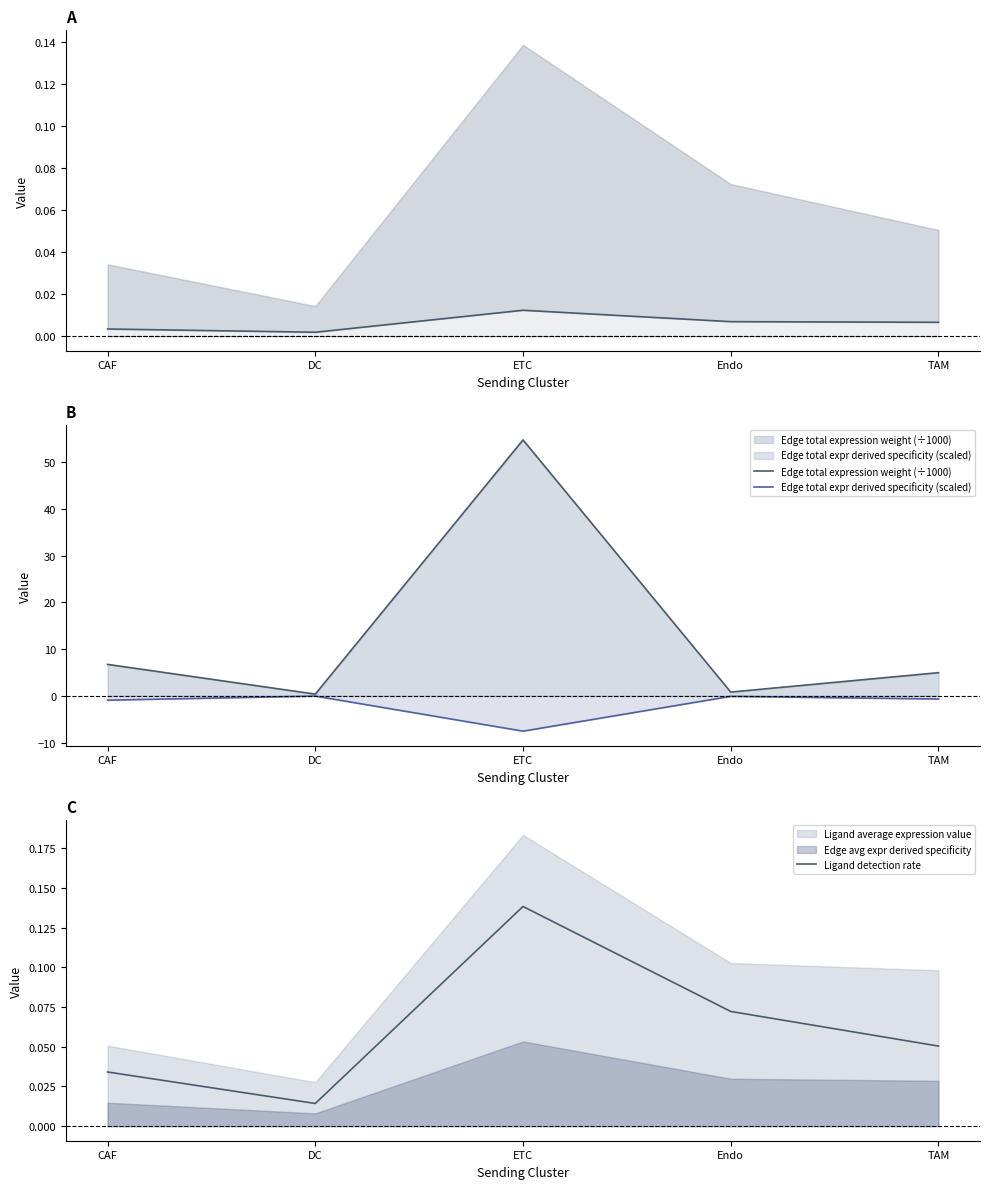

Where is Ligand detection rate nearest to the value 0?

DC